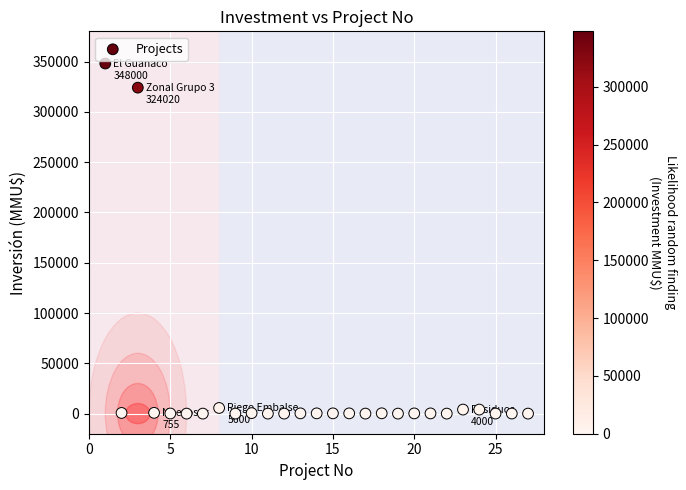

What Y value in the scatter plot is closest to 174000?

324020